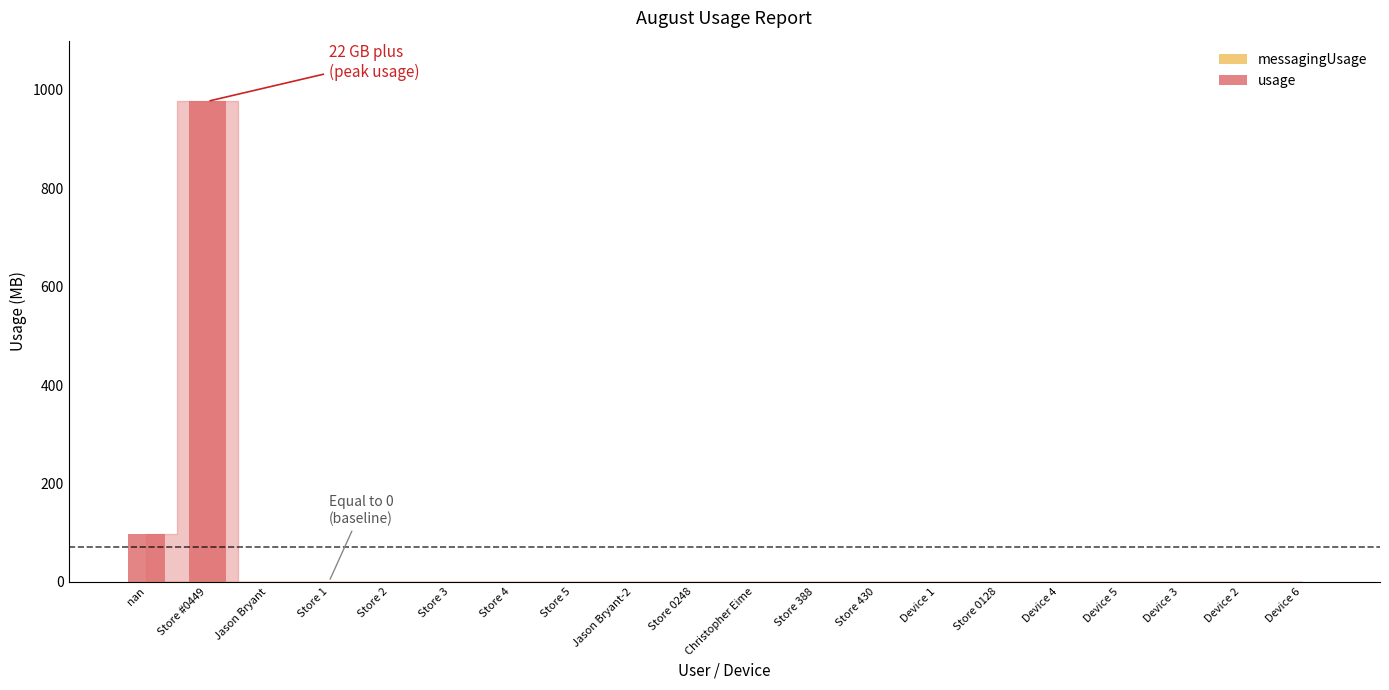

Is it true that the value at nan is 47.8?

False